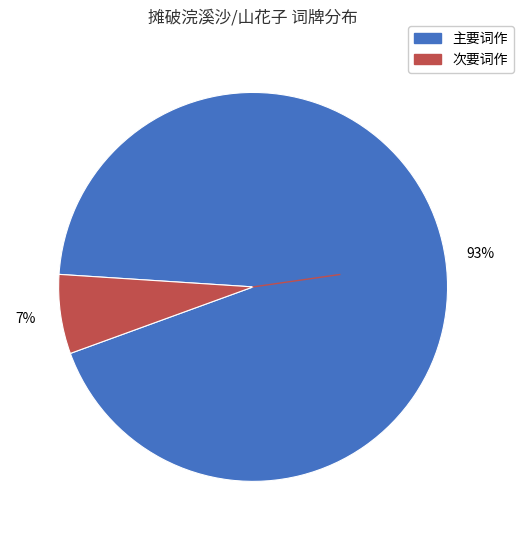

Is there any slice that represents more than half of the pie?

Yes